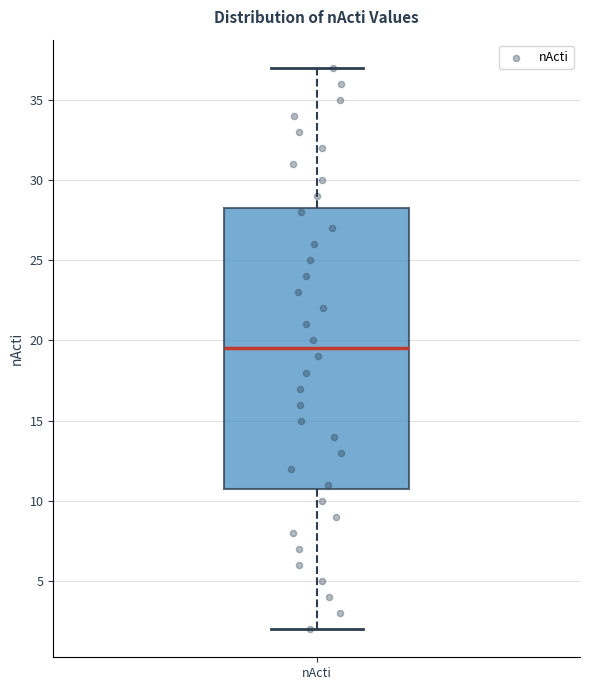

Read this box plot against the y-axis: the position of the median line, the range covered by the box, and the ends of both whiskers. The values are not printed on the chart, so give them approximately, as read against the axis.

median 19.5, box 11.0 to 28.5, whiskers 2.0 to 37.0